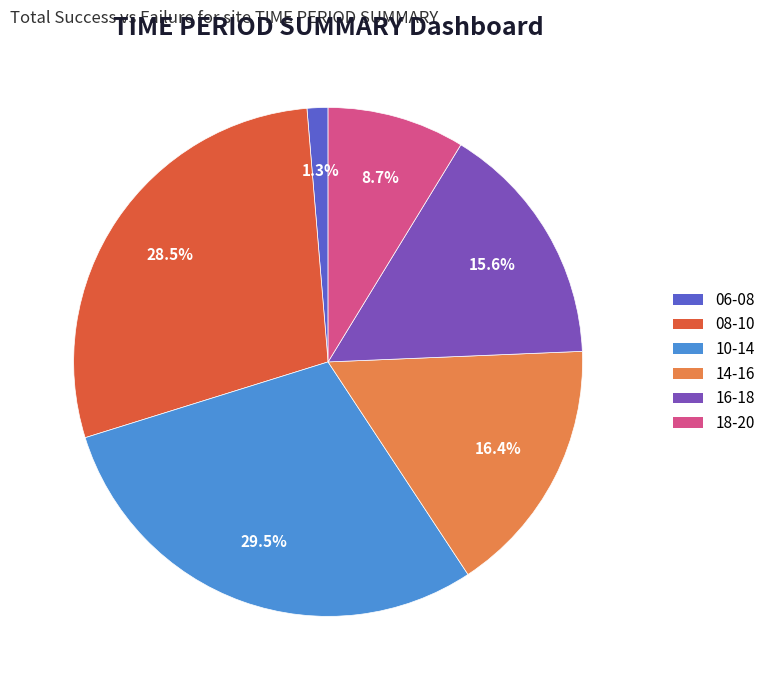

To the nearest percent, what is the difference between the largest and smallest slice percentages?

28%